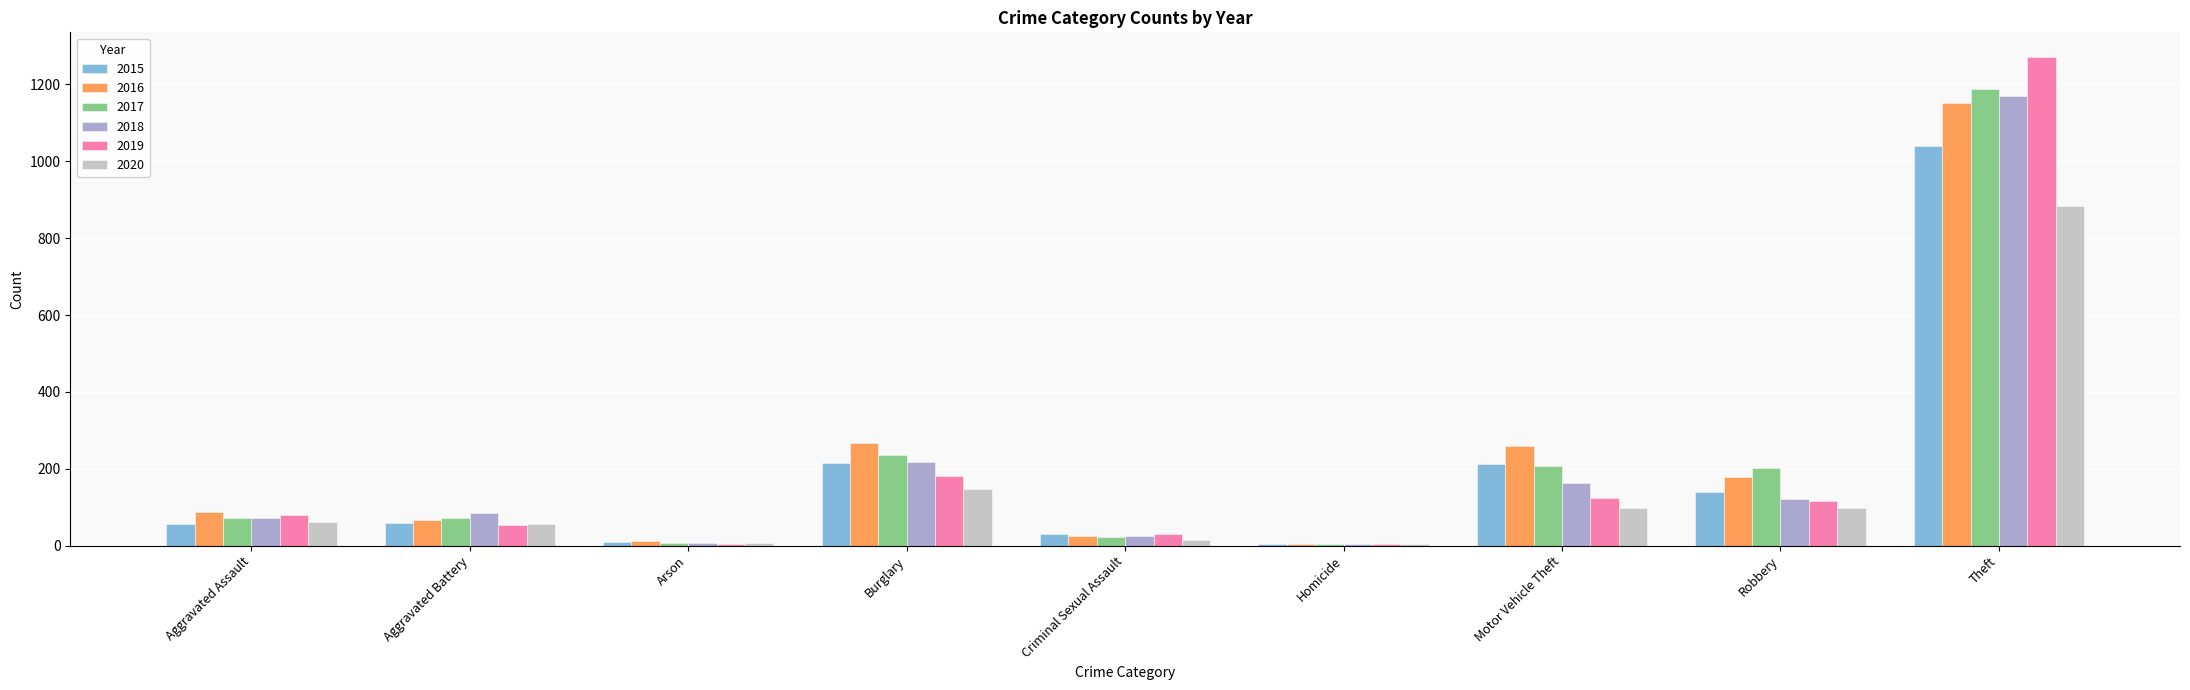

What value does the 2020 series have at Burglary?

148